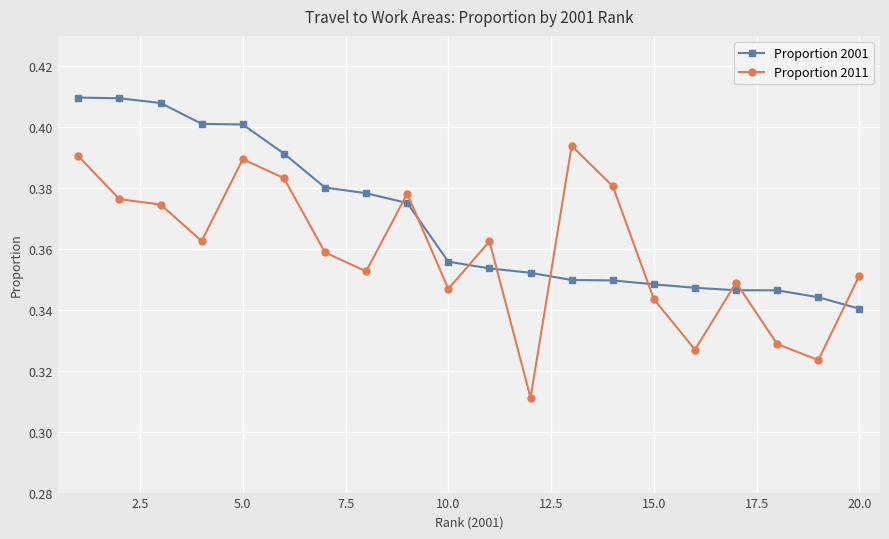

Rank the series by their average value, from highest to lowest.

Proportion 2001, Proportion 2011